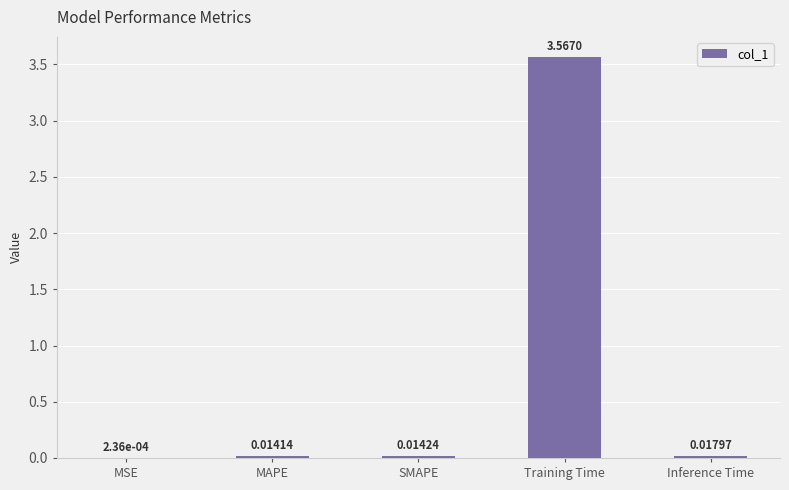

Which has a higher value, Inference Time or Training Time?

Training Time